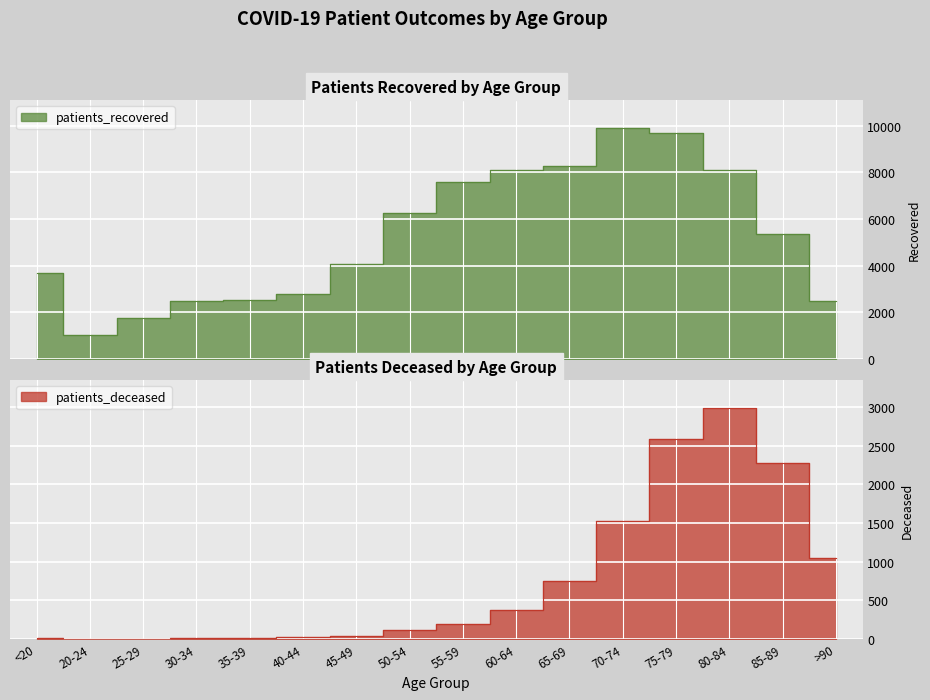

Between 35-39 and >90, which is larger?

35-39